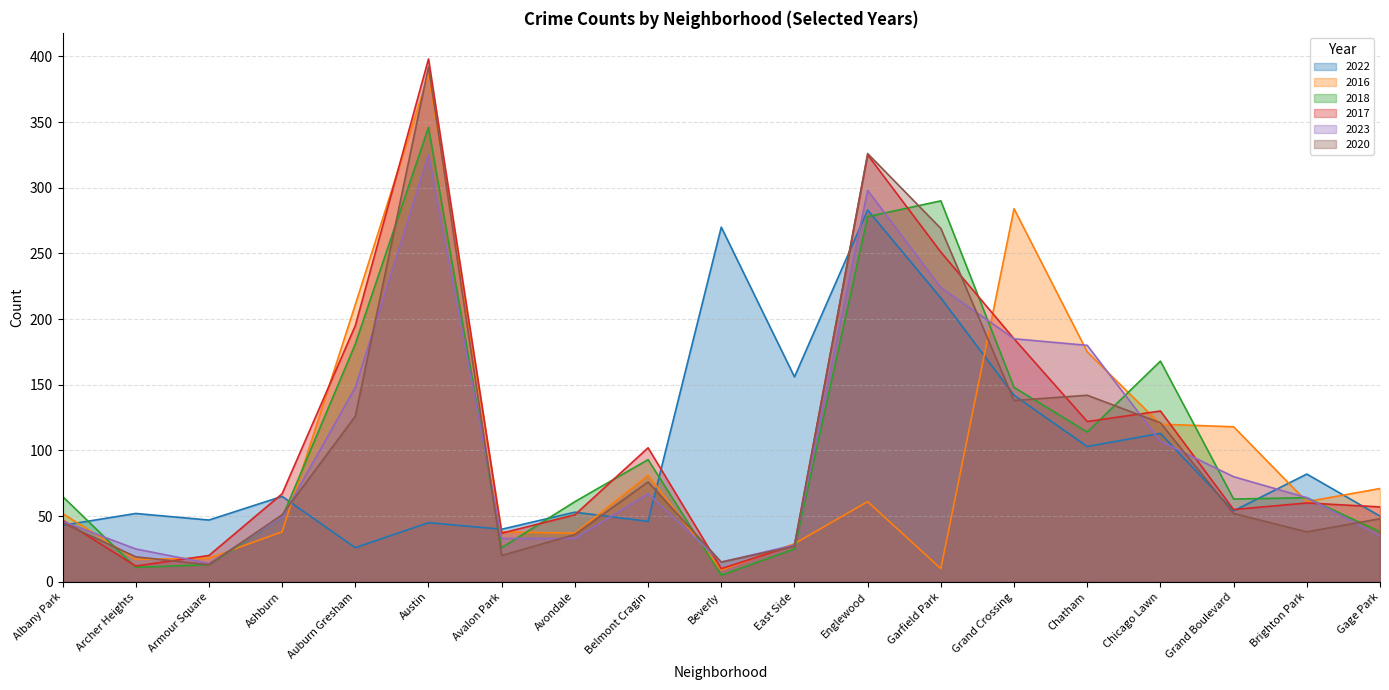

At which category does 2017 reach its first local peak?

Austin